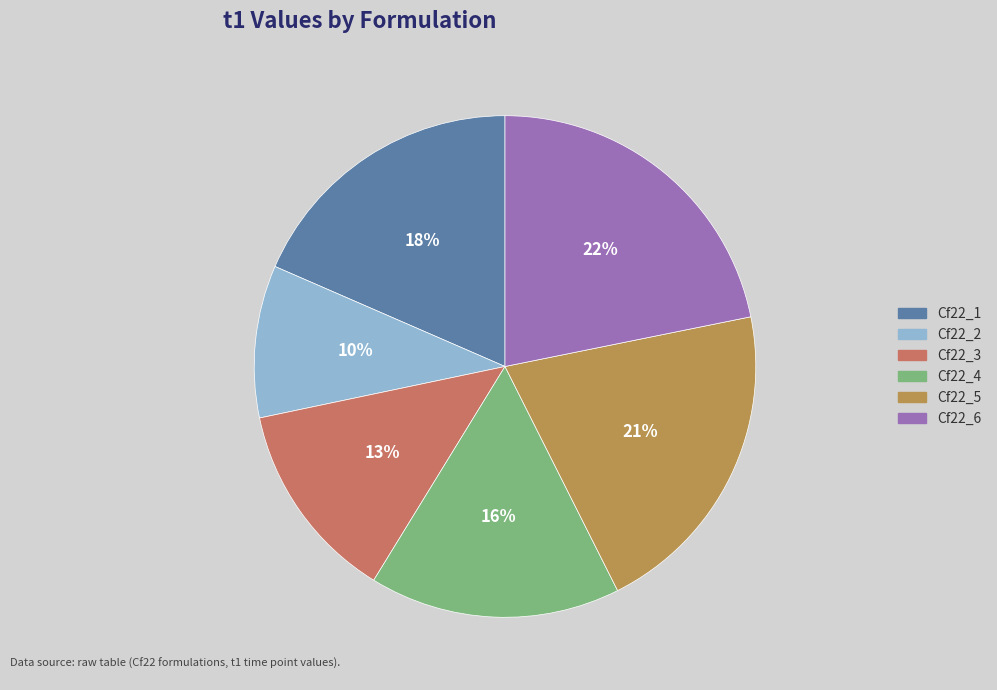

What is the smallest slice in the pie chart?

Cf22_2